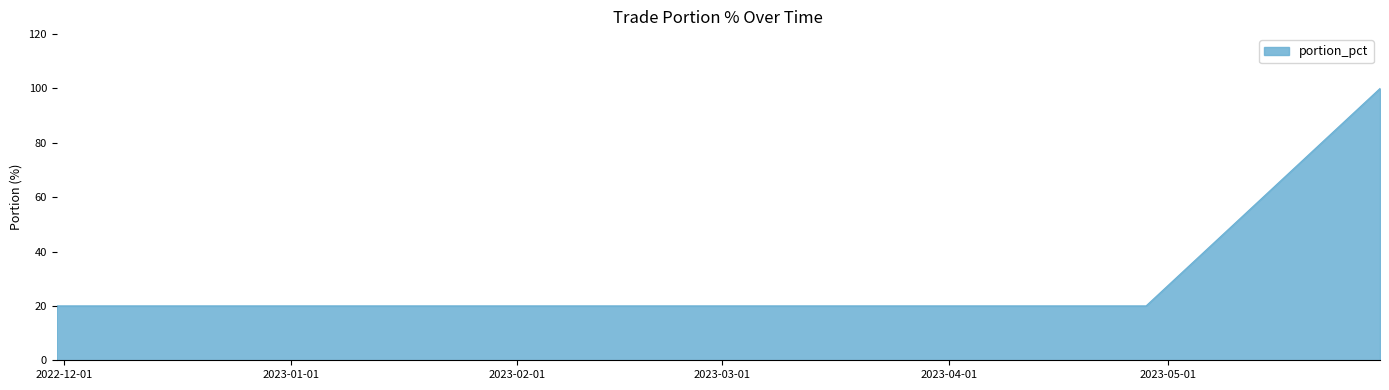

Count the number of categories in the chart.

6